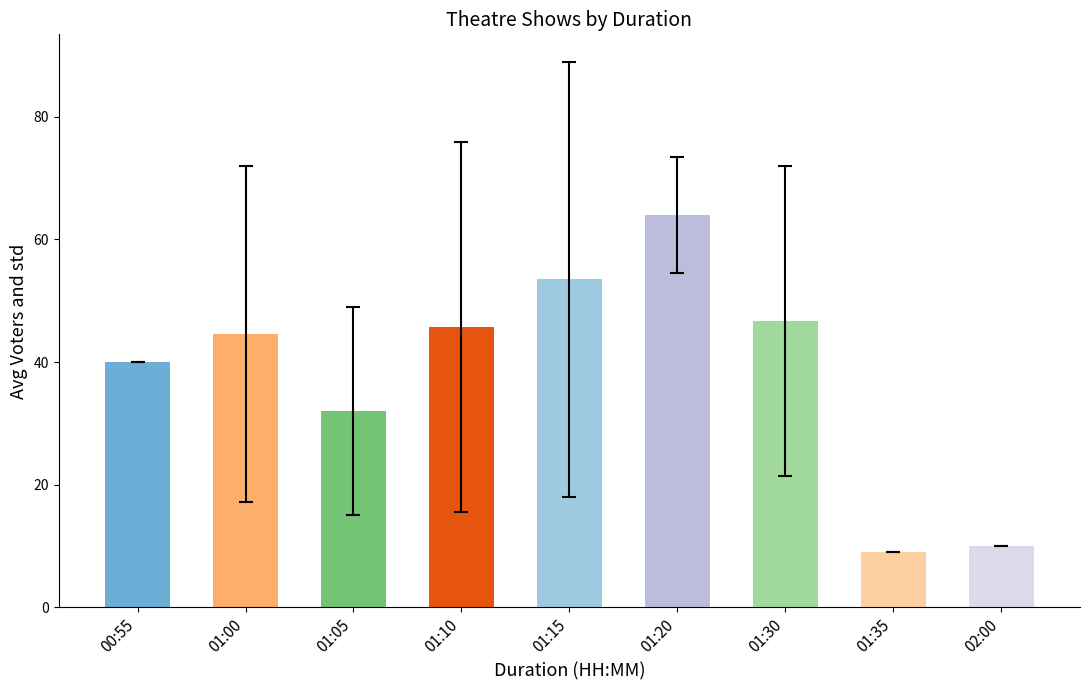

Between 01:05 and 00:55, which is larger?

00:55